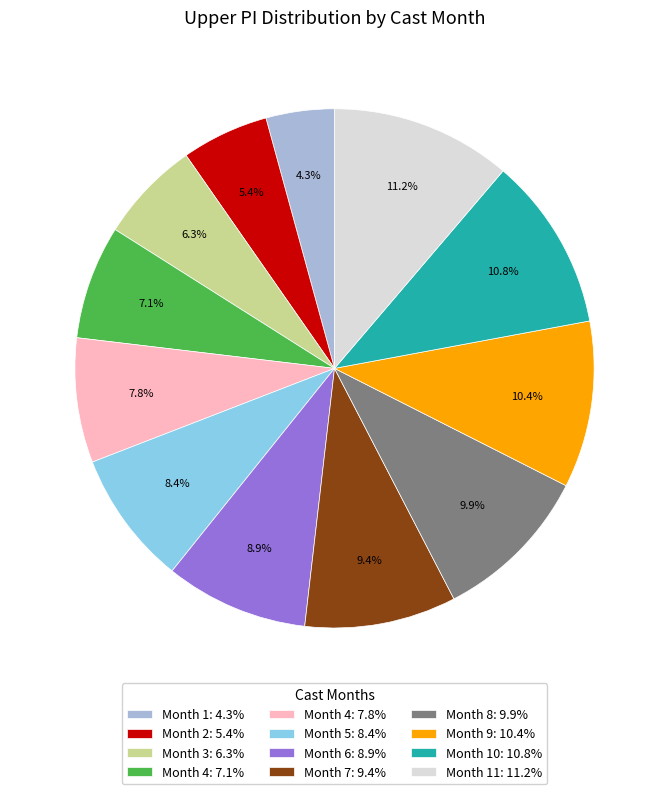

Combined, what portion of the pie is Month 9: 10.4% and Month 8: 9.9%?

20.3%